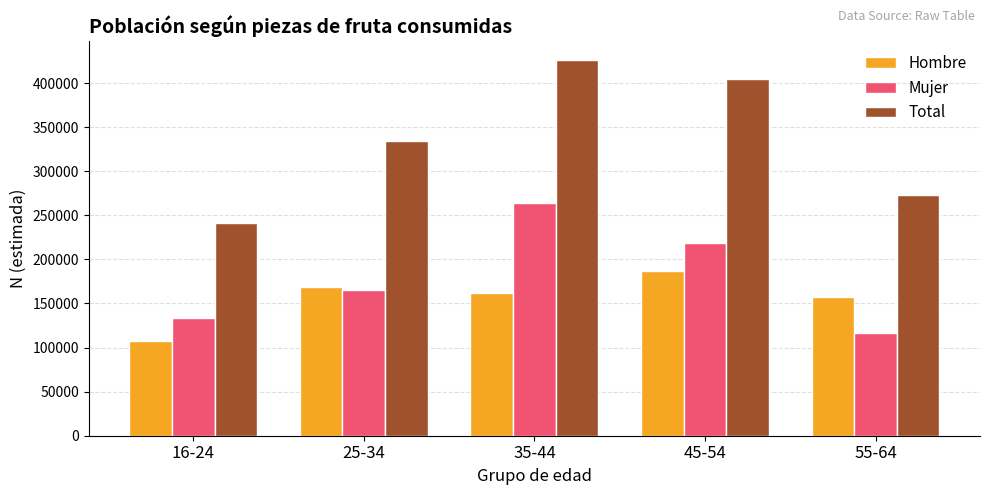

How many distinct data groups are displayed?

3